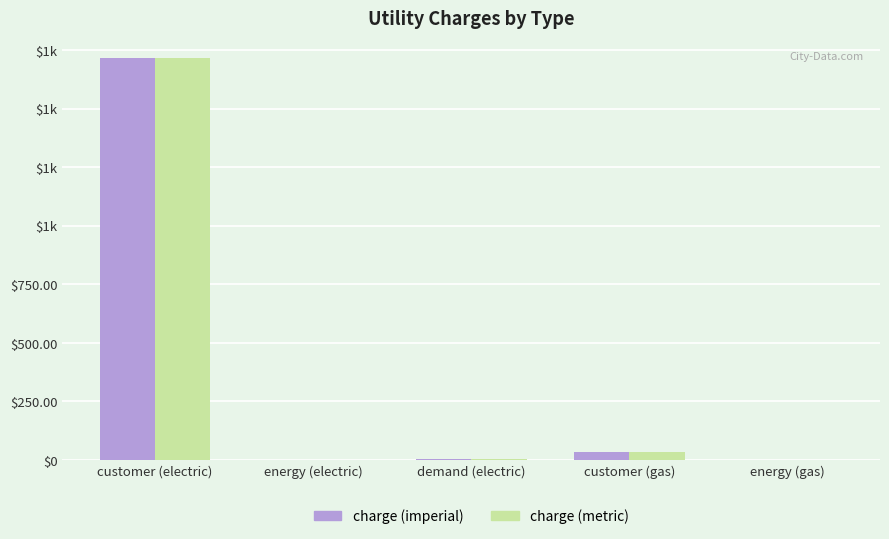

Are the bars grouped side by side (vs. stacked)?

Yes